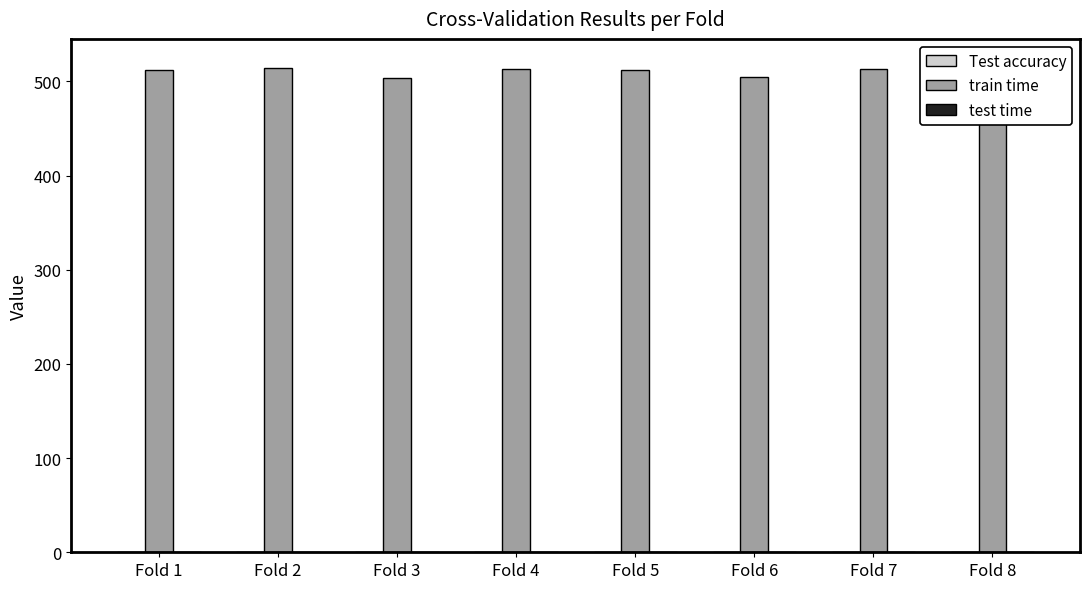

Is it true that train time equals 124.8 at Fold 8?

False